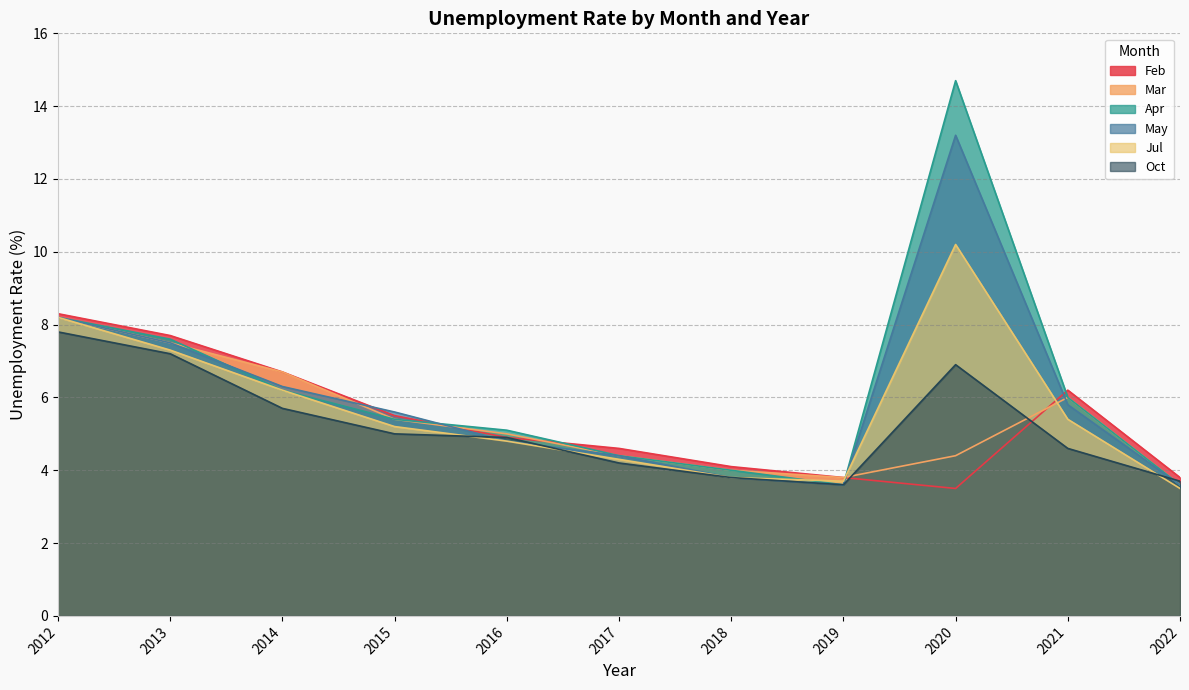

At how many categories does at least one series exceed 7?

3